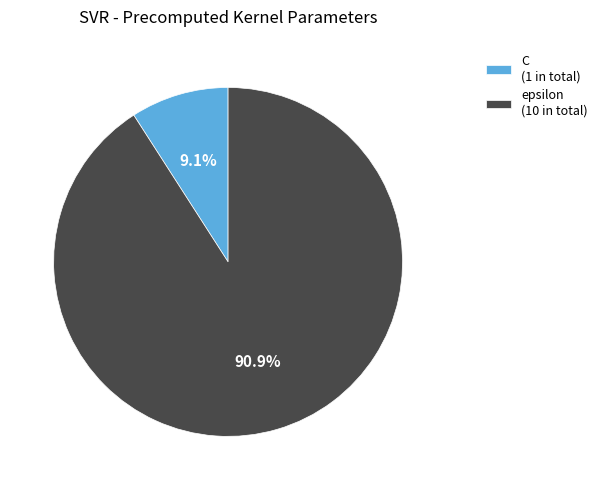

How many segments does this pie chart have?

2